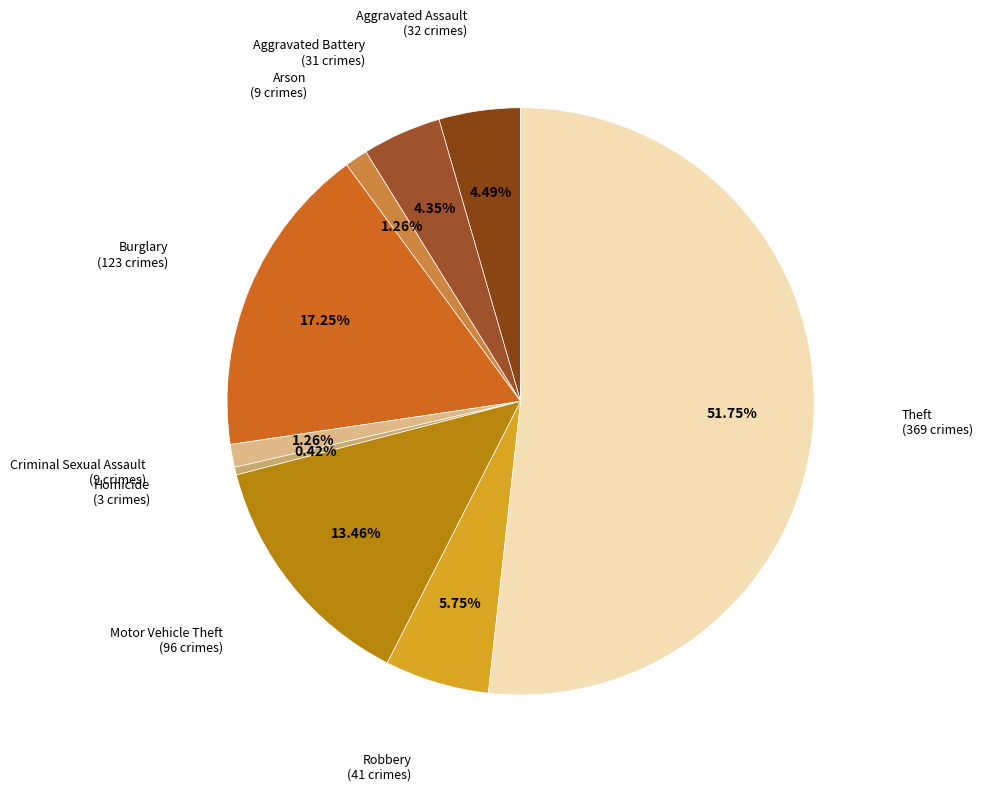

Does any single category account for the majority?

Yes